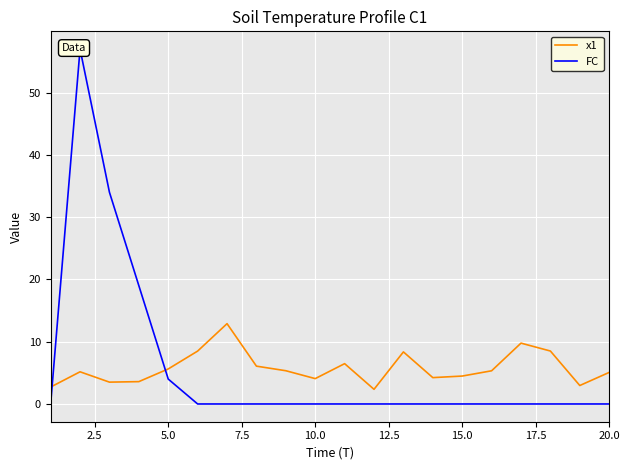

How many intersections are there between x1 and FC?

2